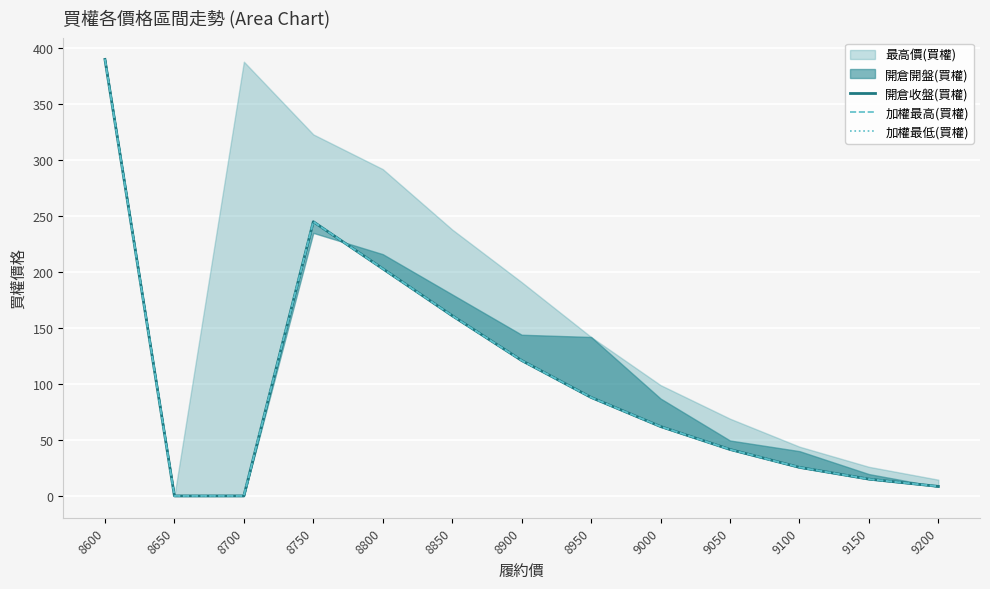

In 加權最低(買權), how many points are higher than both neighbors (excluding endpoints)?

1